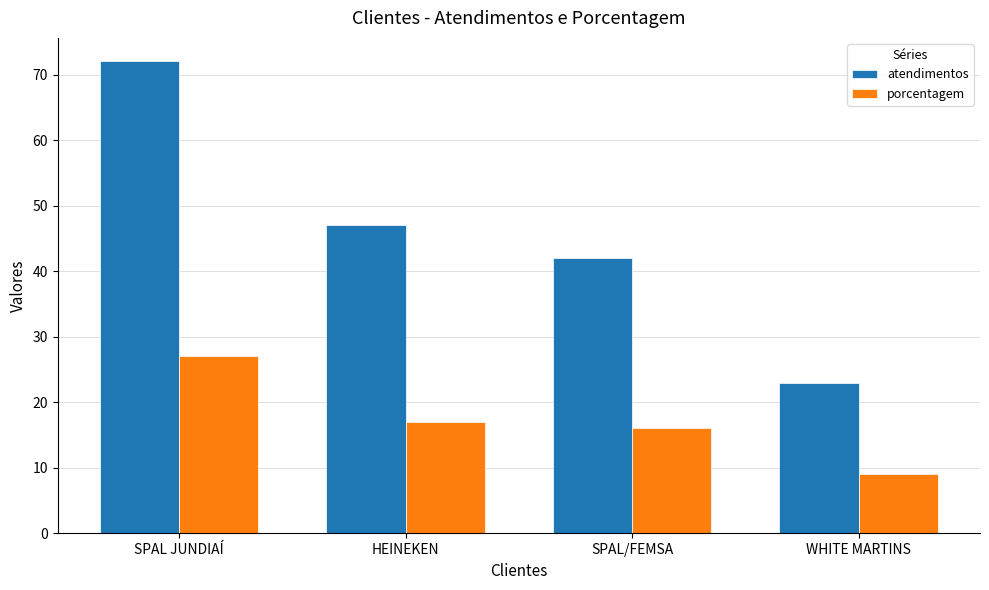

At WHITE MARTINS, list the series in order from largest to smallest.

atendimentos, porcentagem